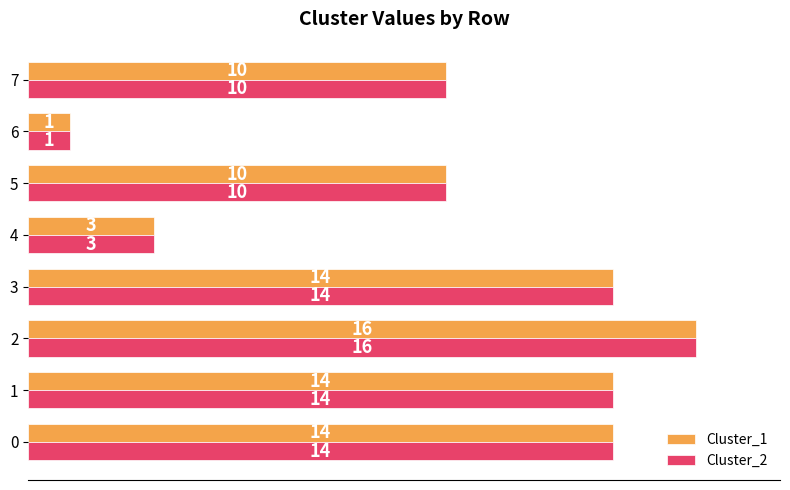

Count the number of categories in the chart.

8